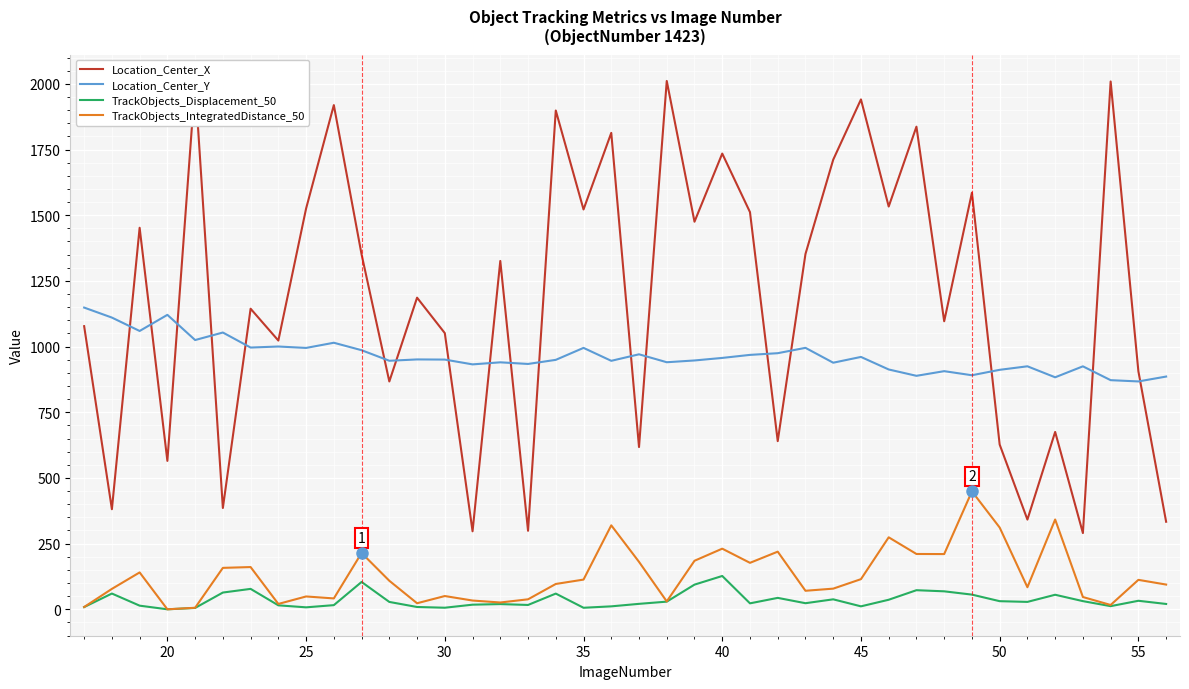

True or false: Location_Center_X and TrackObjects_Displacement_50 intersect in this chart.

False